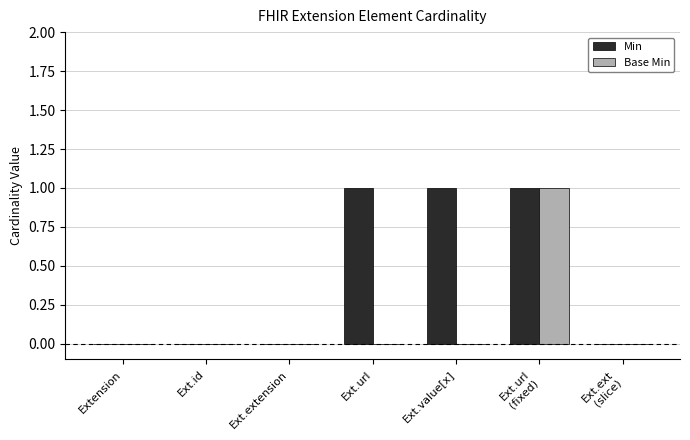

Reading right to left, transcribe all the data shown in this chart.

Min: Ext.ext
(slice)=0	Ext.url
(fixed)=1	Ext.value[x]=1	Ext.url=1	Ext.extension=0	Ext.id=0	Extension=0
Base Min: Ext.ext
(slice)=0	Ext.url
(fixed)=1	Ext.value[x]=0	Ext.url=0	Ext.extension=0	Ext.id=0	Extension=0